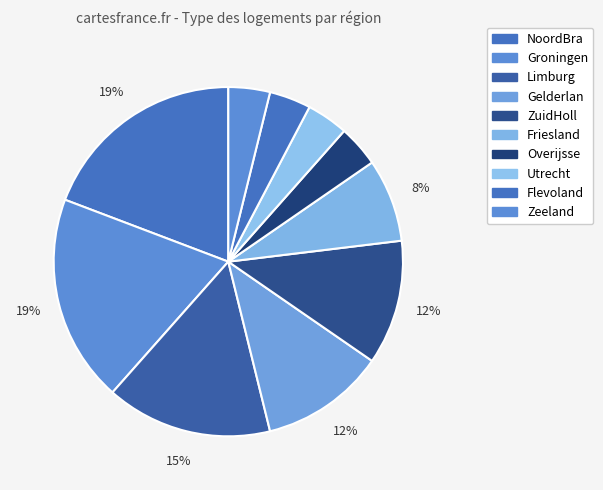

To the nearest percent, what is the difference between the largest and smallest slice percentages?

15%